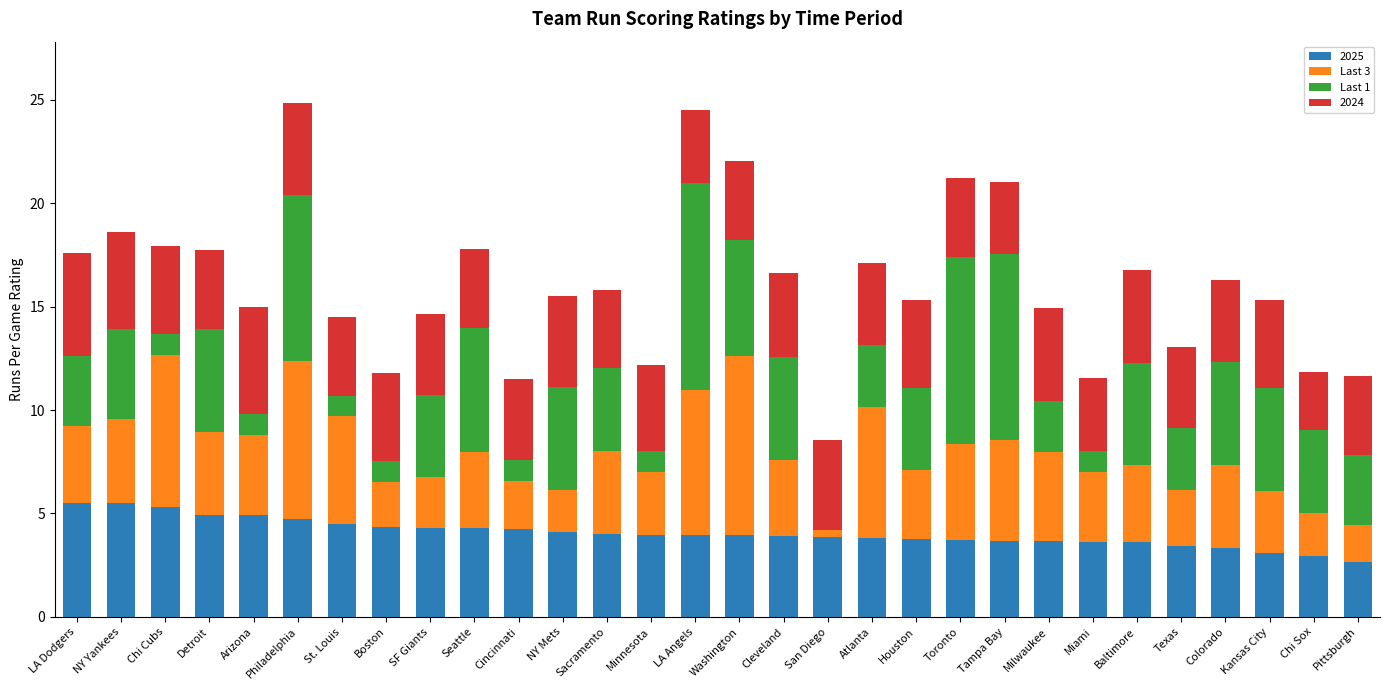

True or false: 2025 has a value of 3.3 at Colorado.

True